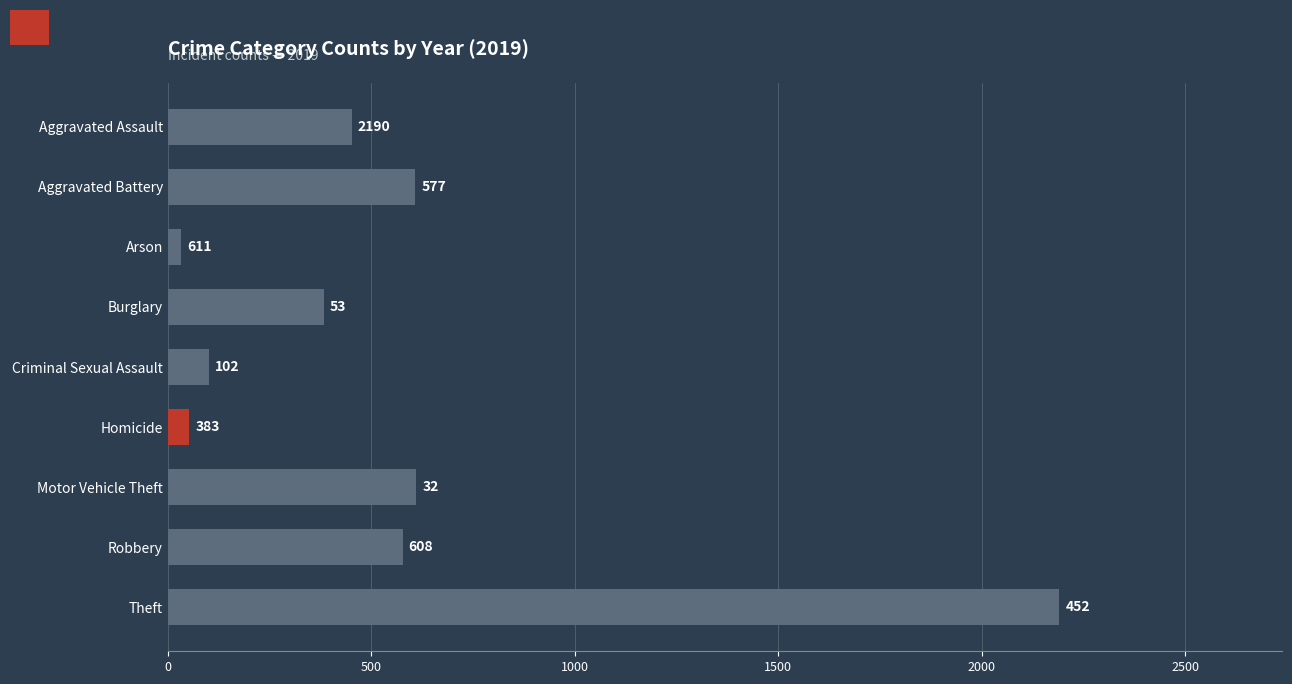

Does the chart contain any negative values?

No